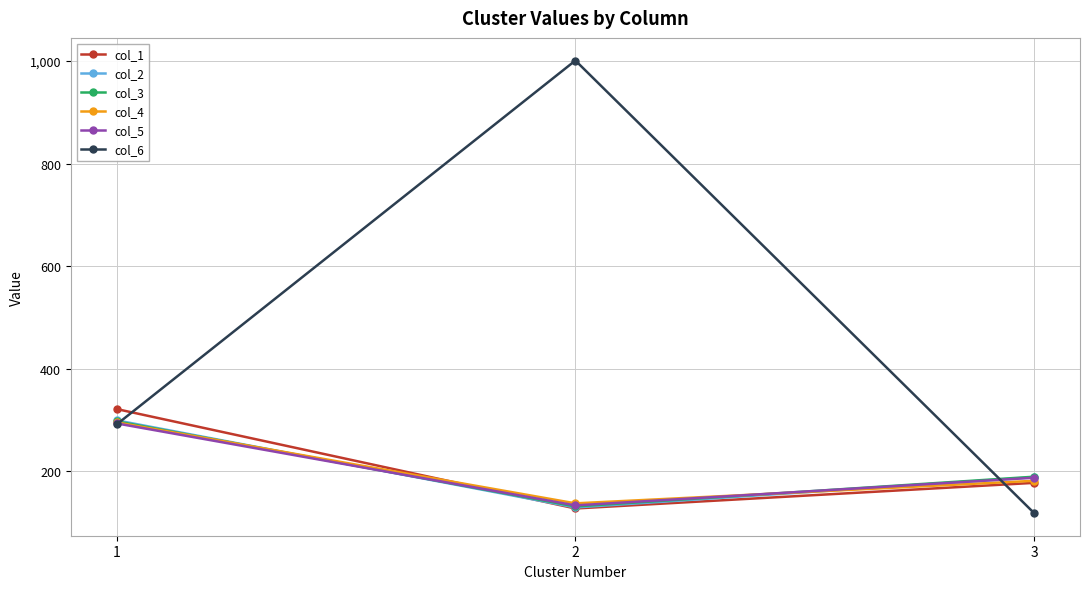

What are all the series names shown in the legend?

col_1, col_2, col_3, col_4, col_5, col_6